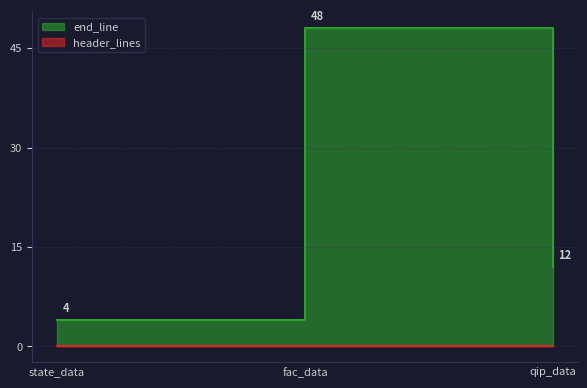

What value does the data have at state_data?

4